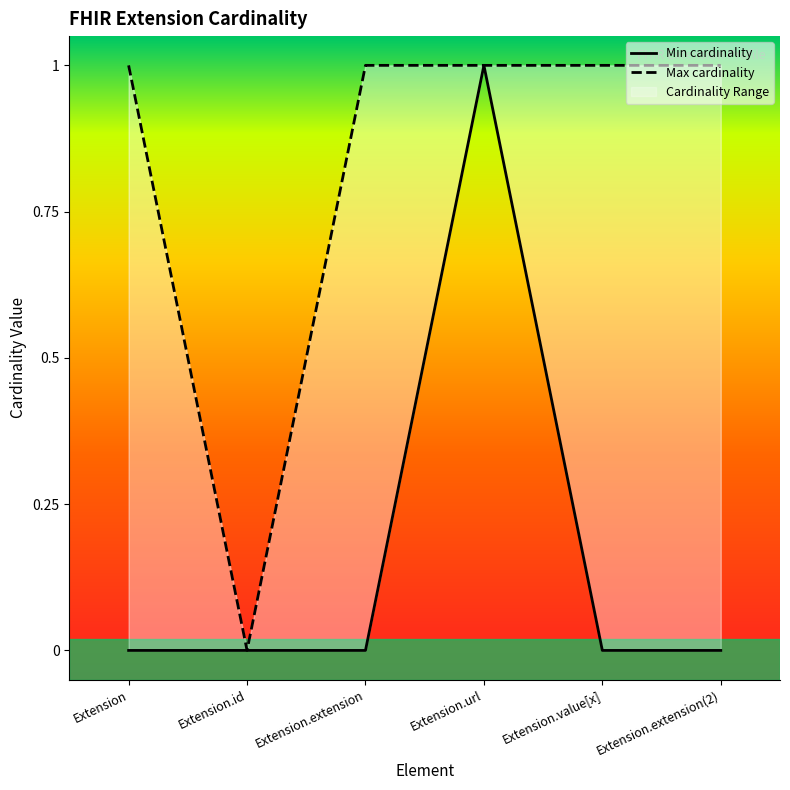

List the series in order of their peak value, lowest first.

Min cardinality, Max cardinality